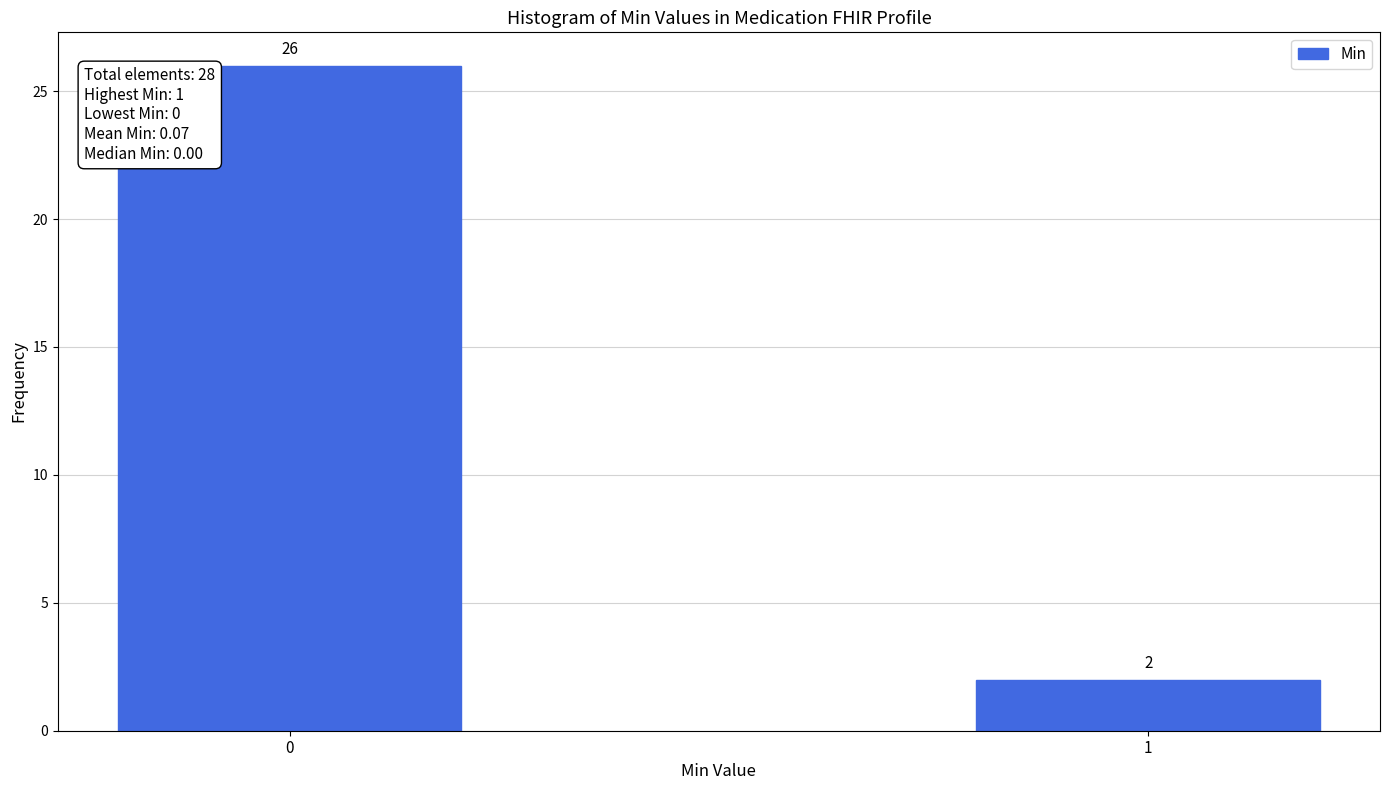

Reading right to left, what are all the values shown in this chart?

1=2	0=26